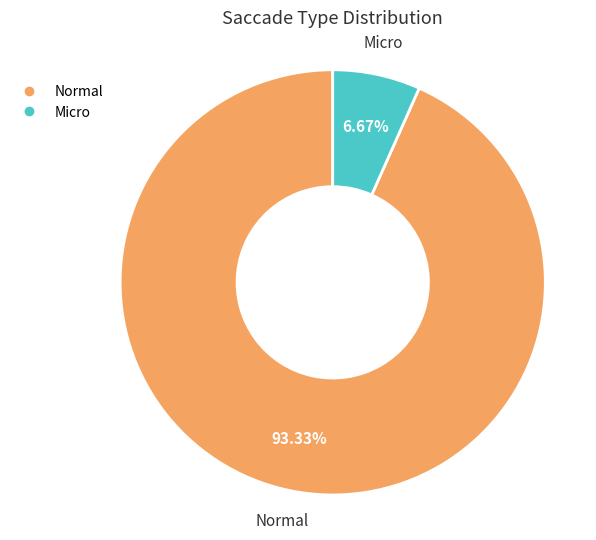

Between Normal and Micro, which is larger?

Normal